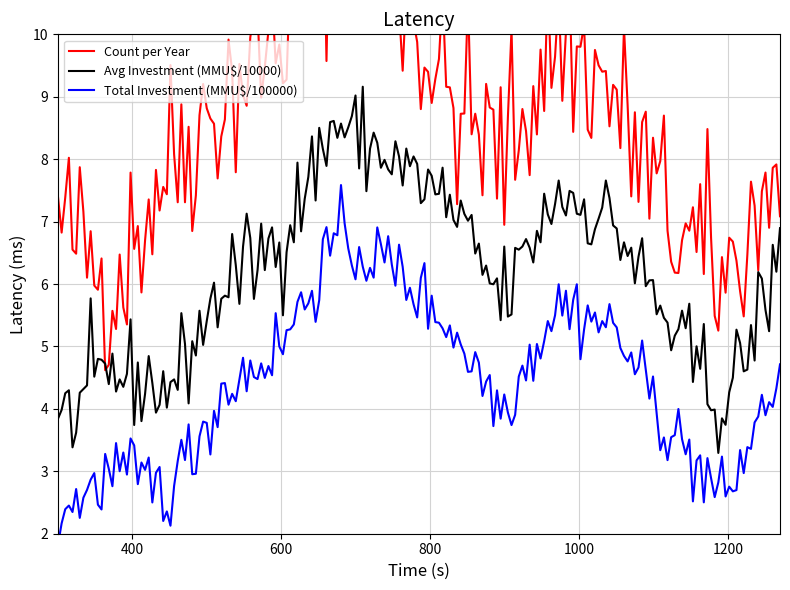

What is the maximum value for Avg Investment (MMU$/10000)?

9.2